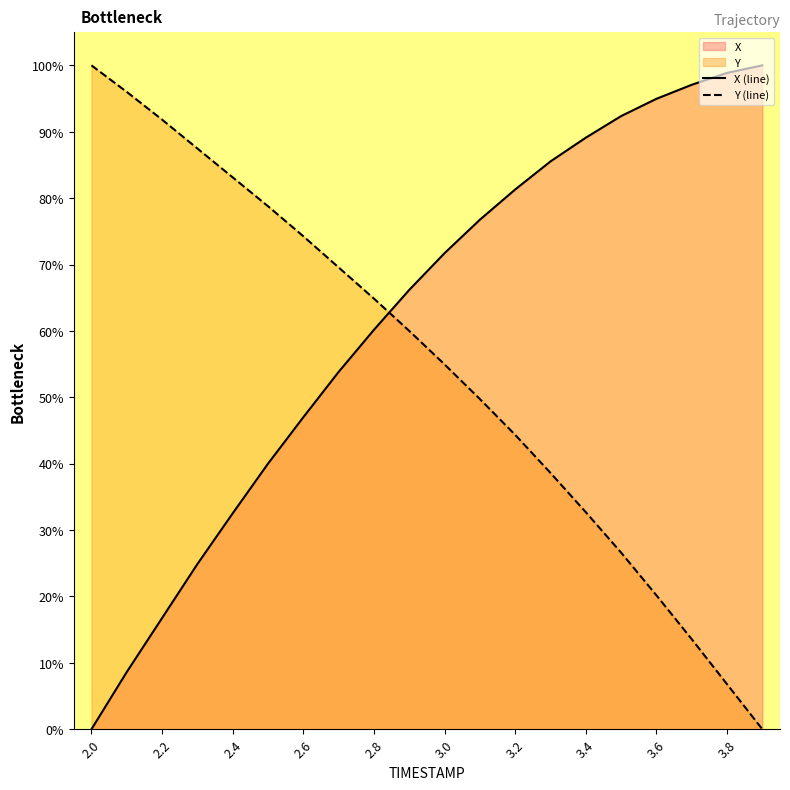

How many positive values does the Y (line) series have?

19